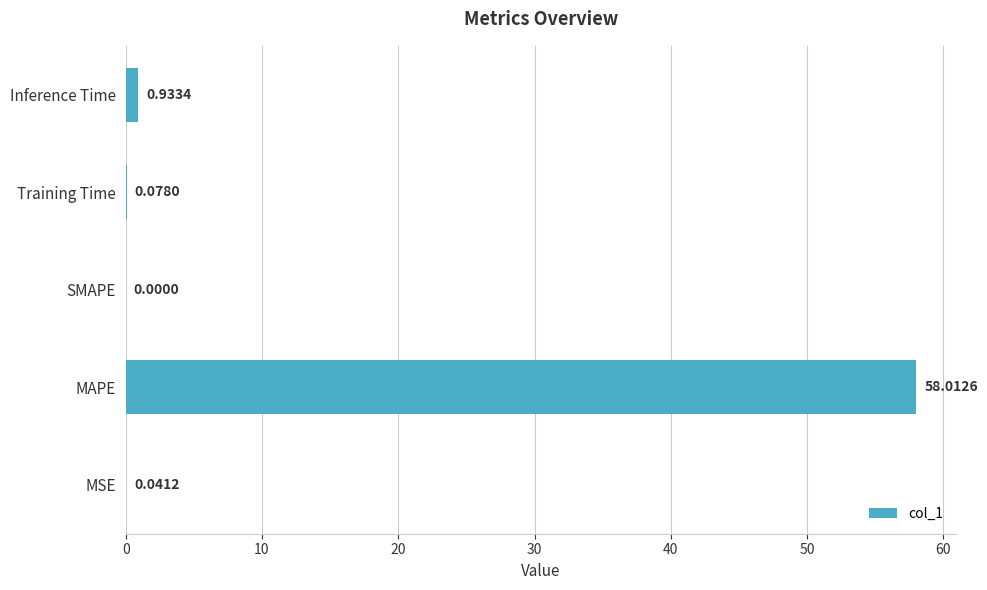

Between MSE and Training Time, which is larger?

Training Time